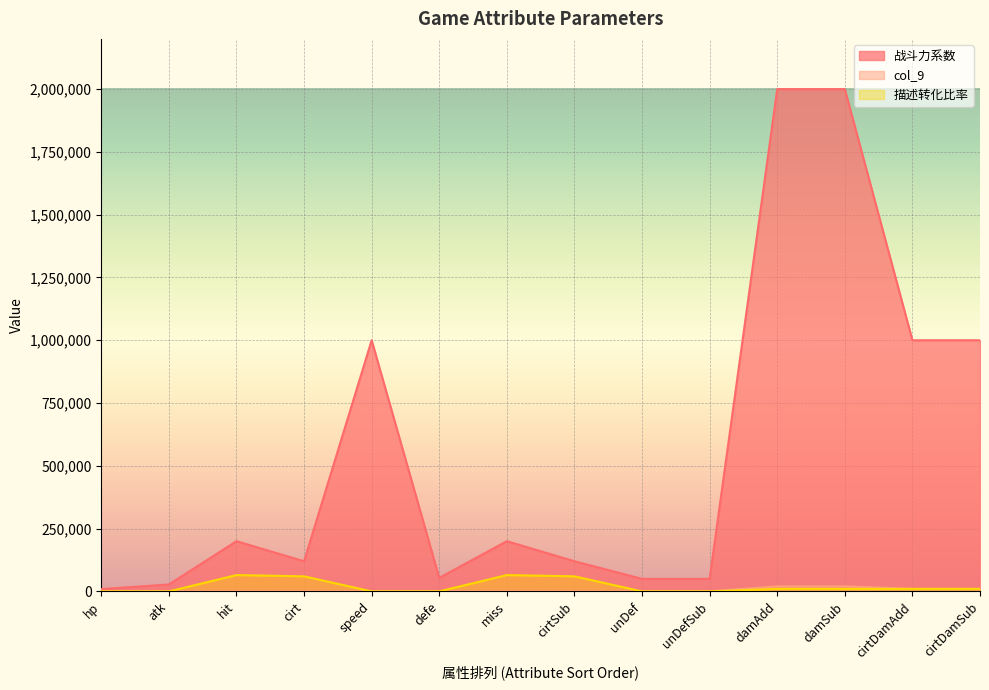

Does the chart display data point markers on the line(s)?

No